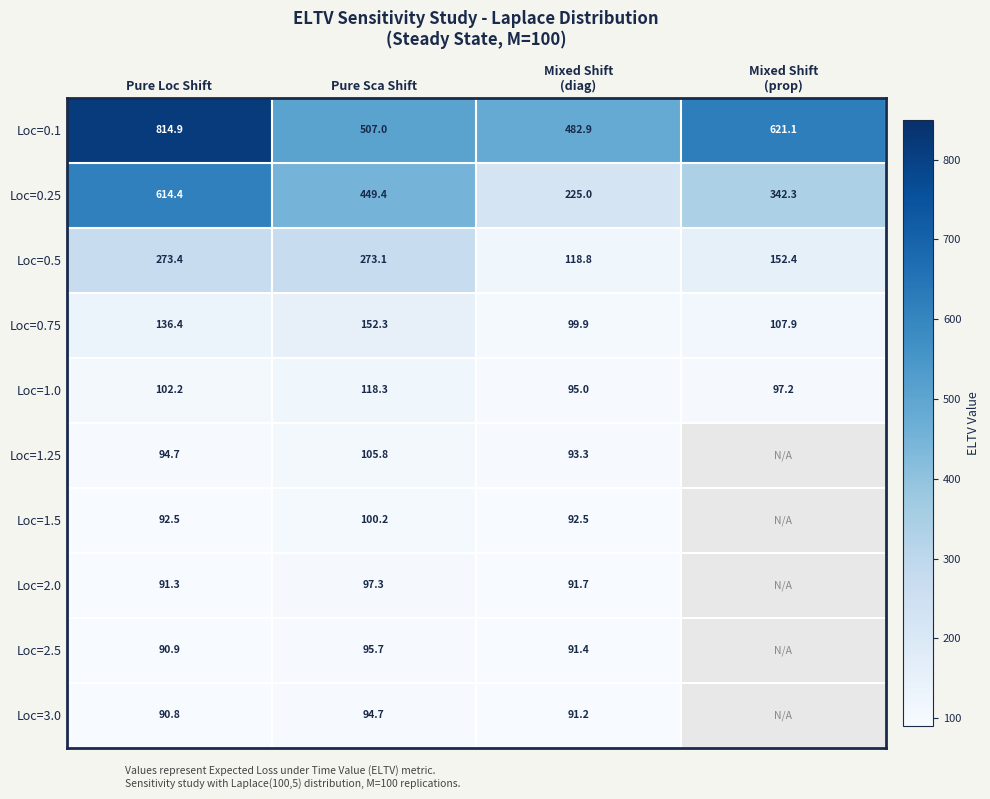

True or false: Loc=0.75 has a value of 261.2 at Pure Sca Shift.

False